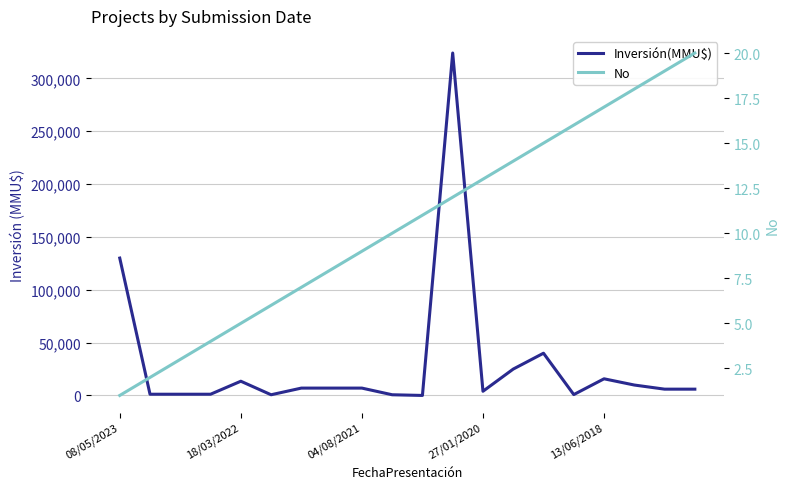

What is the average value of the No series?

10